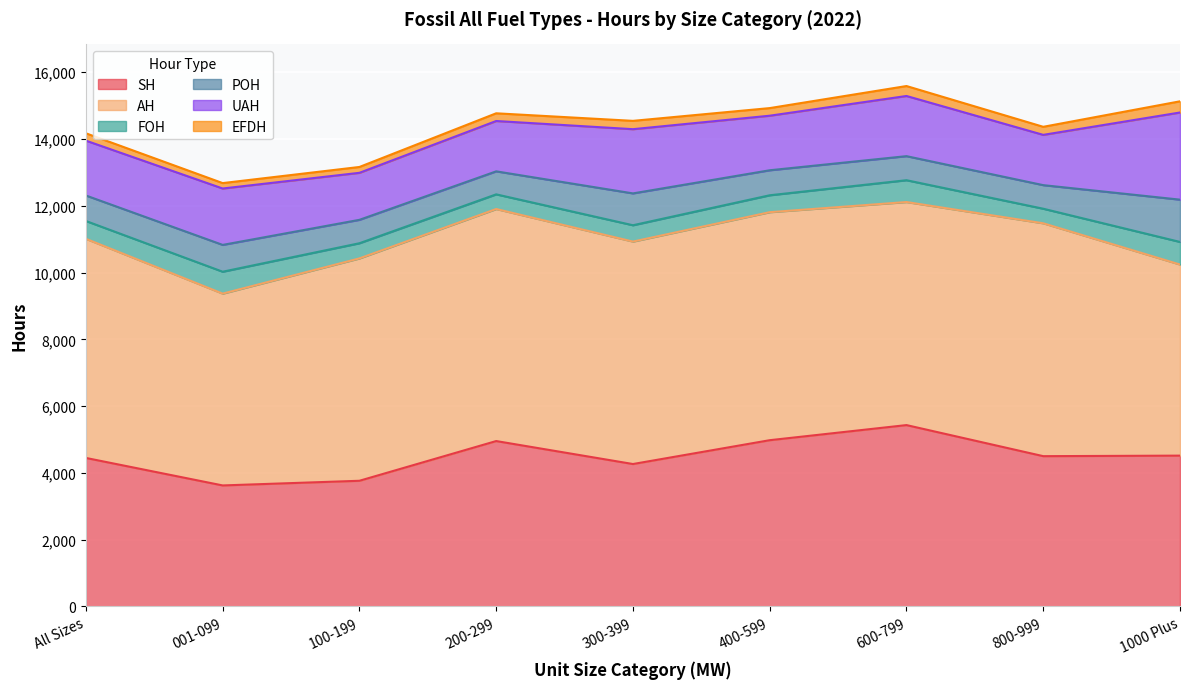

Reading left to right, extract all data points from this chart.

SH: All Sizes=4447.9	001-099=3624.4	100-199=3764.2	200-299=4953.6	300-399=4265.6	400-599=4979.3	600-799=5431.6	800-999=4501.3	1000 Plus=4517.0
AH: All Sizes=6562.0	001-099=5743.8	100-199=6658.7	200-299=6948.3	300-399=6661.3	400-599=6827.6	600-799=6679.5	800-999=6973.3	1000 Plus=5722.2
FOH: All Sizes=533.6	001-099=656.2	100-199=454.2	200-299=439.3	300-399=489.1	400-599=506.8	600-799=653.5	800-999=436.2	1000 Plus=676.8
POH: All Sizes=763.3	001-099=803.0	100-199=701.2	200-299=689.0	300-399=953.8	400-599=748.9	600-799=720.5	800-999=706.2	1000 Plus=1266.6
UAH: All Sizes=1642.9	001-099=1688.7	100-199=1407.7	200-299=1507.5	300-399=1922.9	400-599=1633.7	600-799=1801.6	800-999=1505.6	1000 Plus=2609.7
EFDH: All Sizes=219.9	001-099=162.2	100-199=175.1	200-299=230.8	300-399=249.3	400-599=227.8	600-799=298.1	800-999=241.3	1000 Plus=335.0